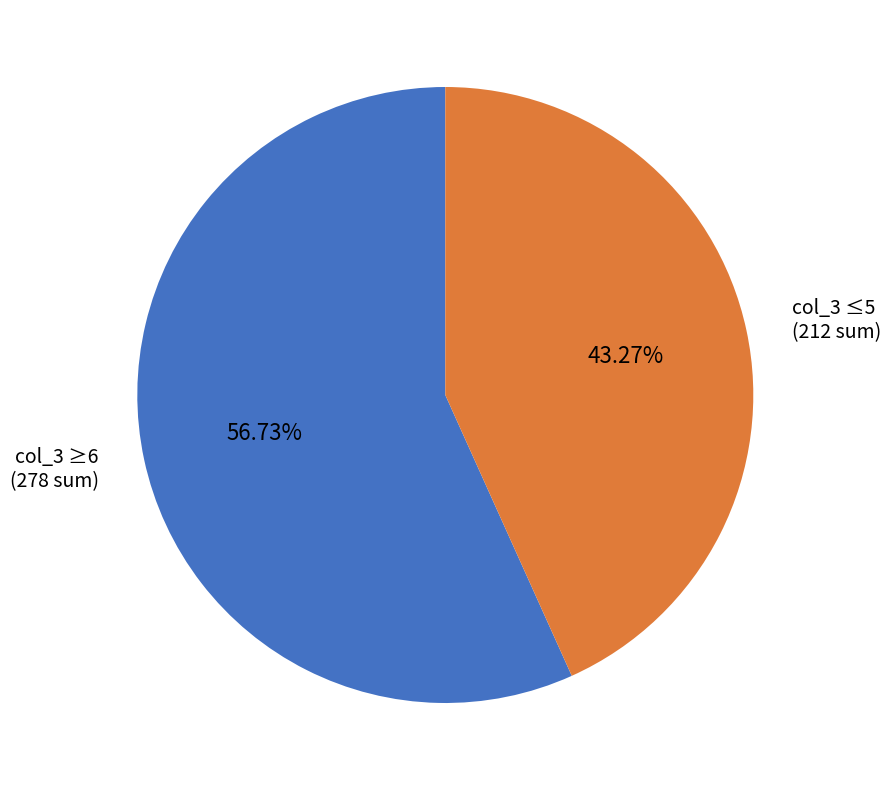

Which category has the biggest portion of the pie?

col_3 ≥6 (278 sum)